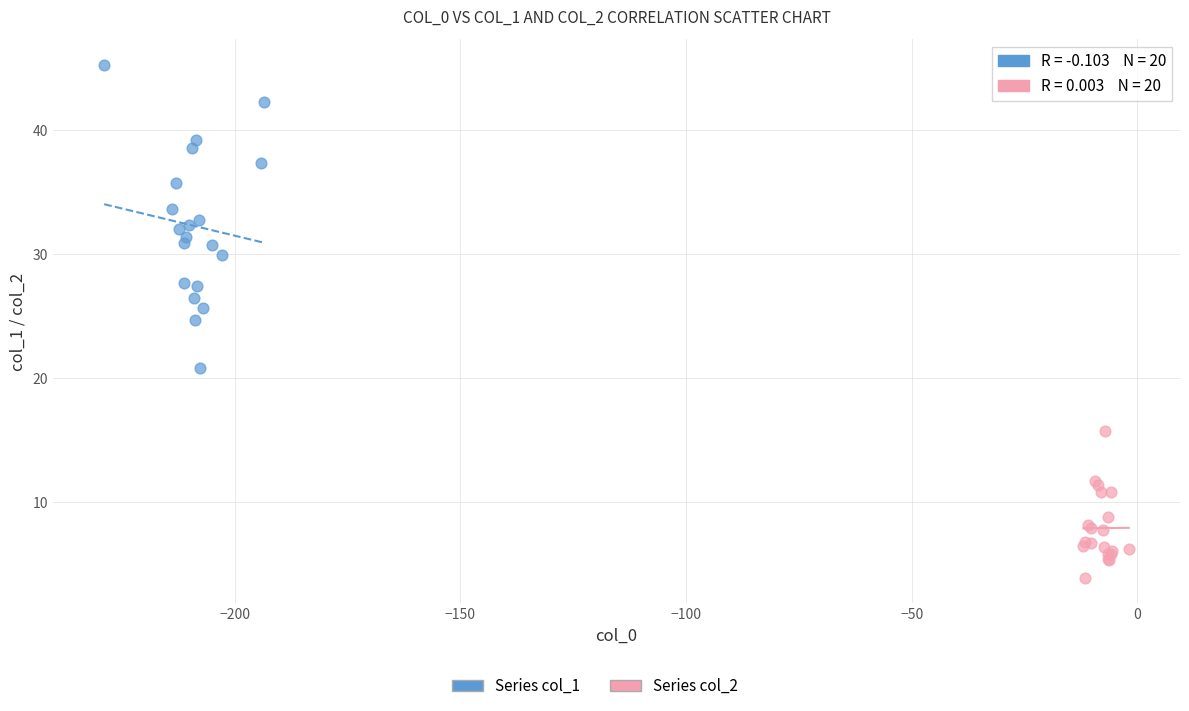

Which series reaches the minimum Y coordinate?

Series col_2